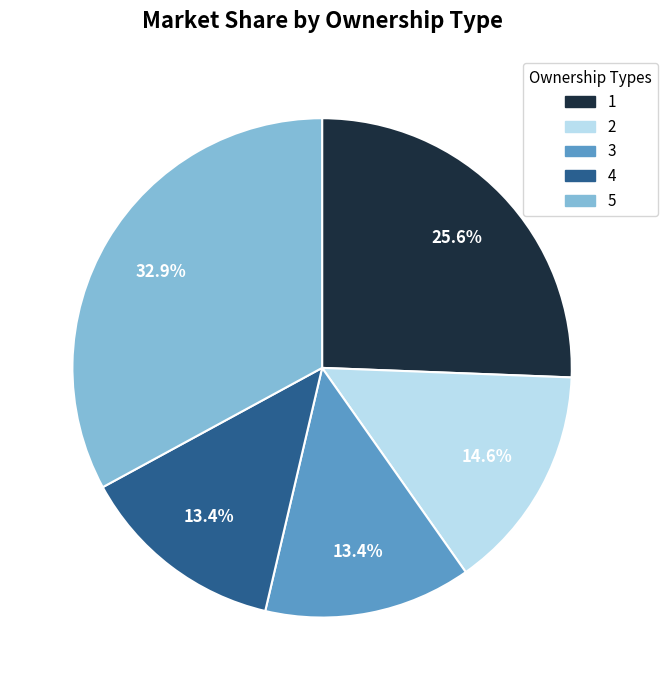

The 2 slice represents 7% of the pie. True or false?

False